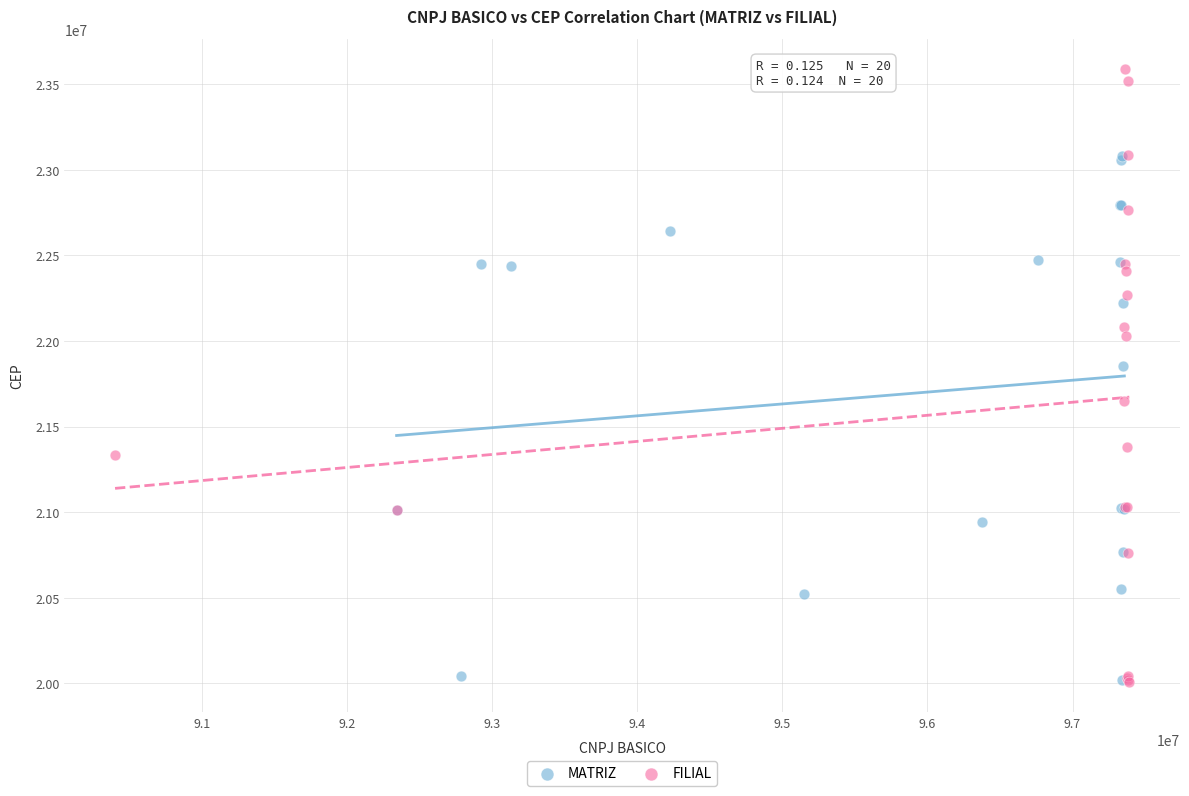

What are all the series names shown in the legend?

MATRIZ, FILIAL